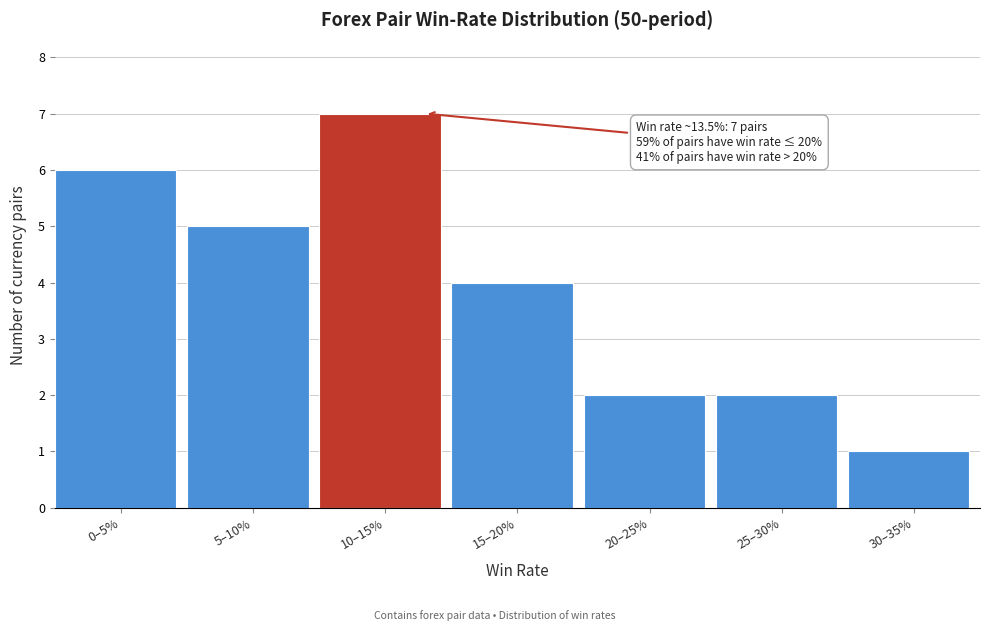

Reading left to right, extract all data points from this chart.

6	5	7	4	2	2	1